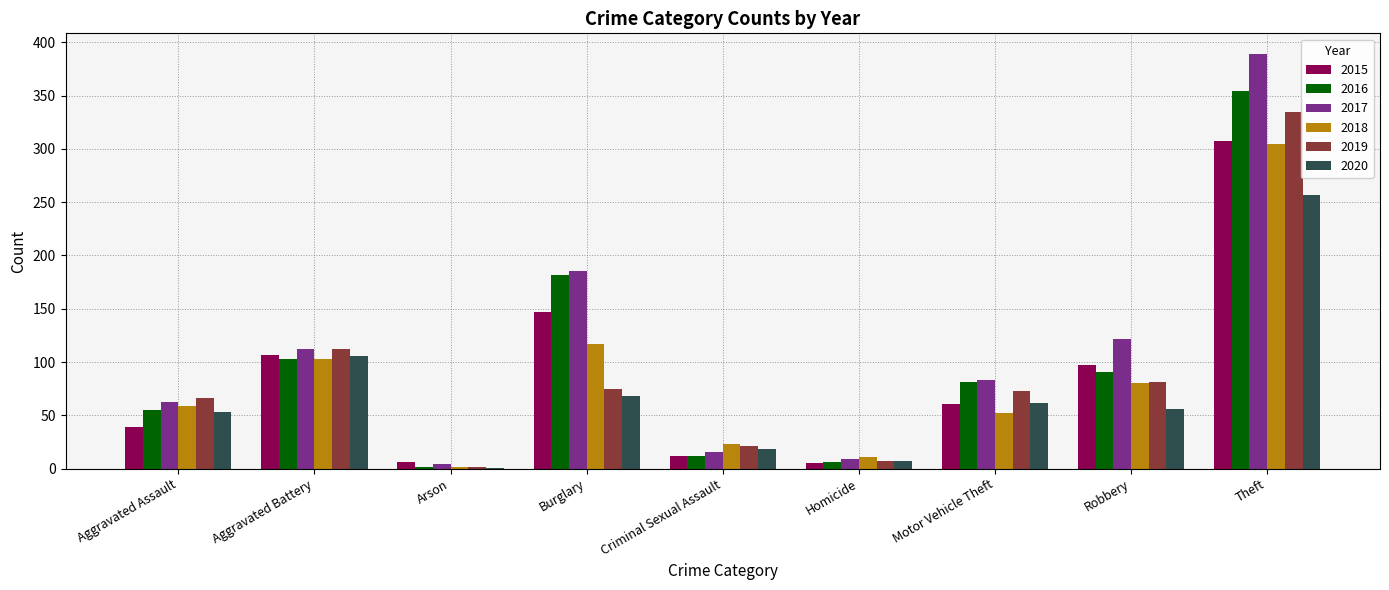

Which series has the largest range (max minus min)?

2017